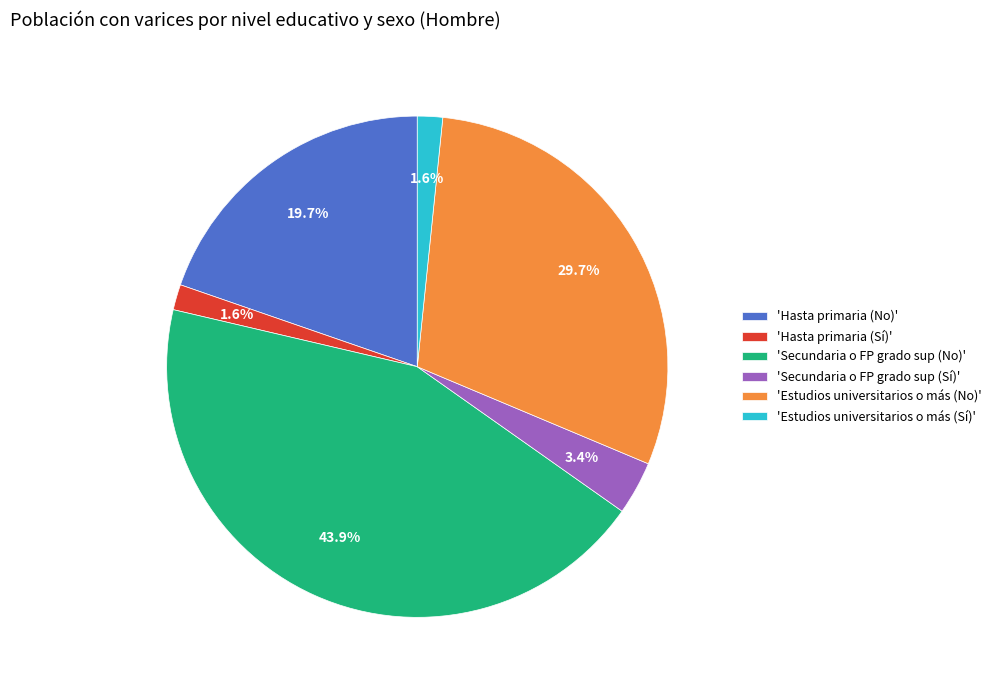

How many slices are in this pie chart?

6